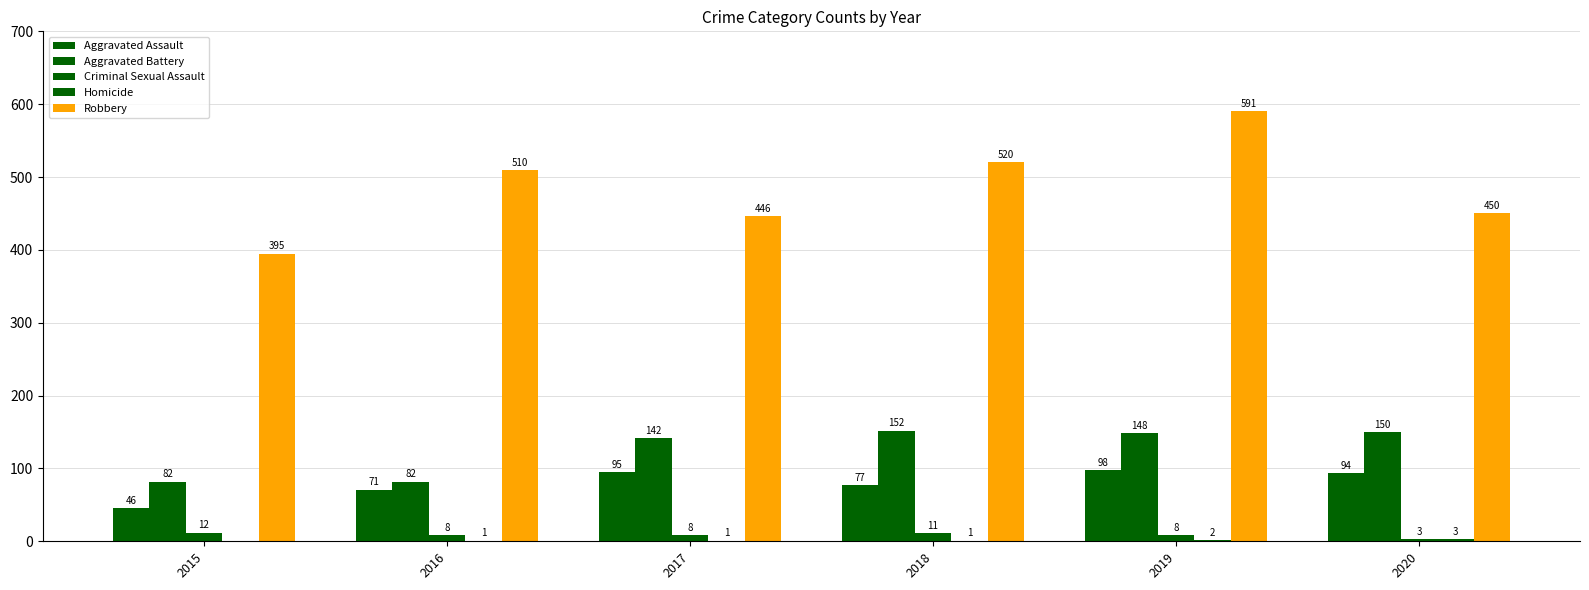

How many categories are shown in the chart?

6